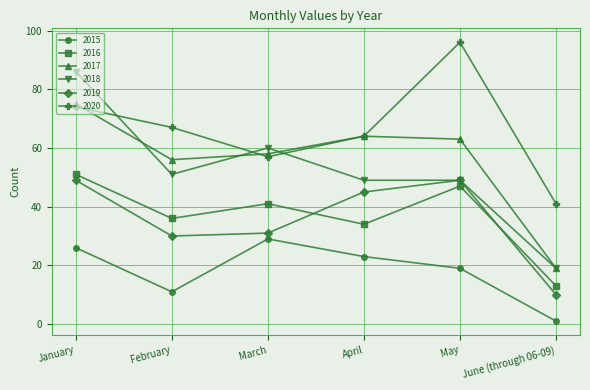

Where is the first local maximum for 2020?

May